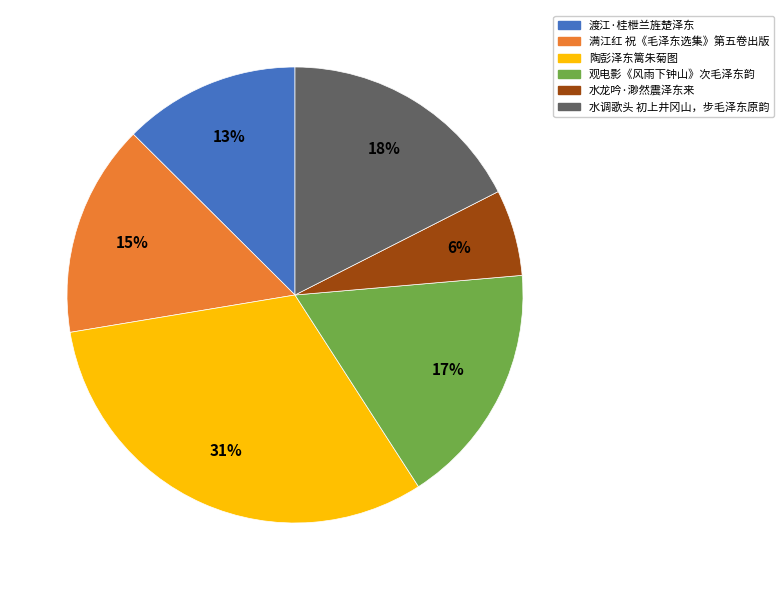

Is it true that 水龙吟·渺然震泽东来 is 6% of the pie?

True